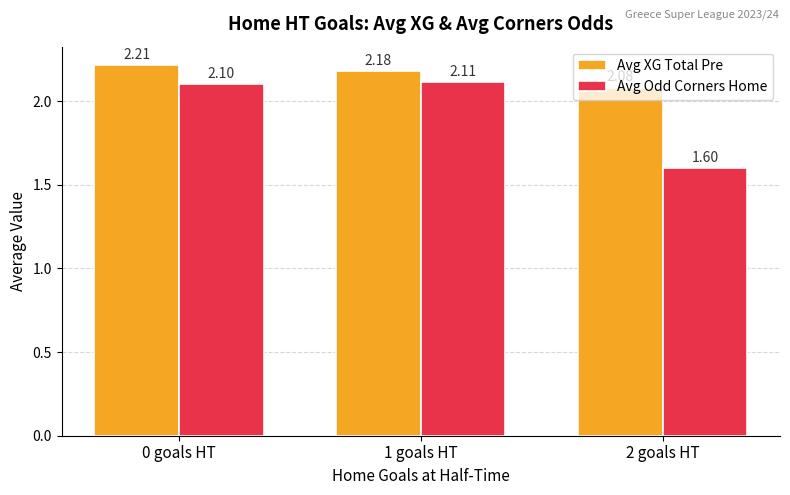

Which series has the widest spread of values?

Avg Odd Corners Home